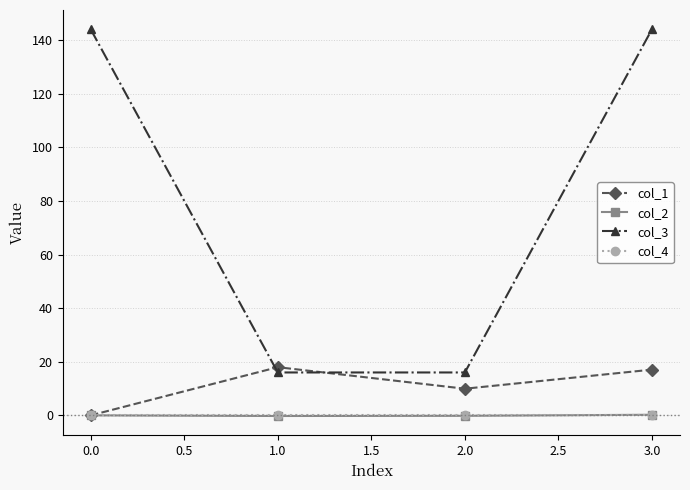

Is this an area chart (filled region under the line)?

No